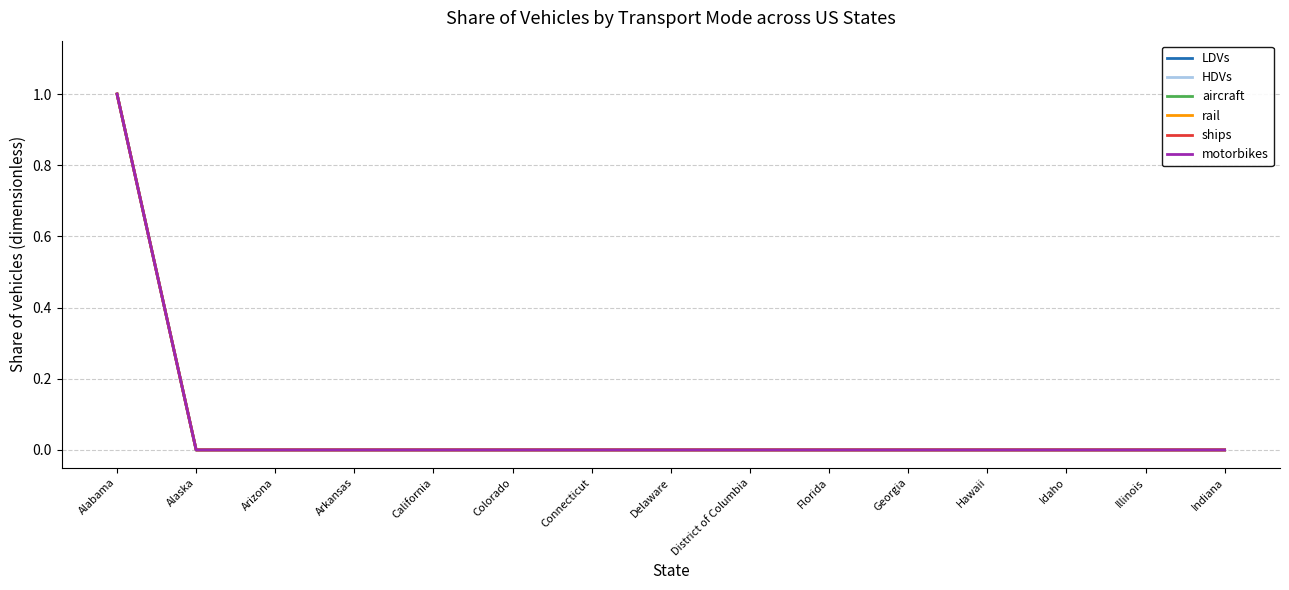

Where is aircraft nearest to the value 0?

Alaska